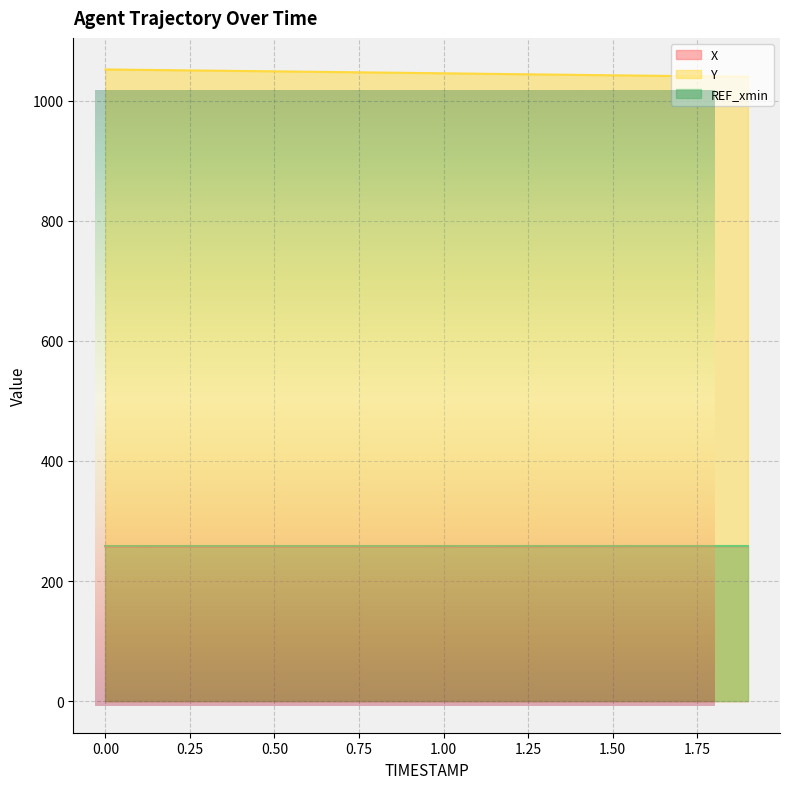

Which series changed the most between 1.4 and 1.9?

Y